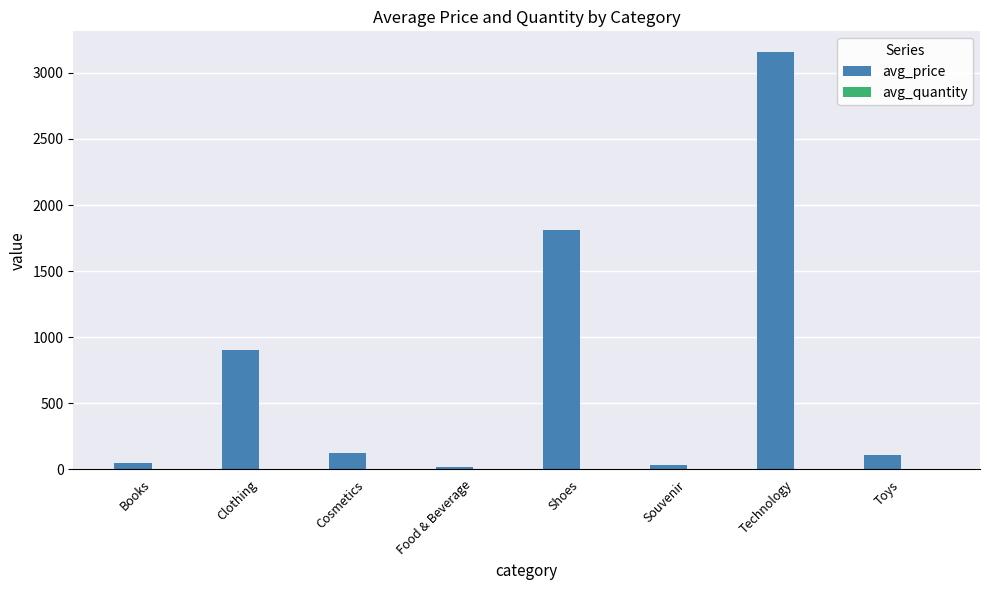

Count the number of data series in this chart.

2